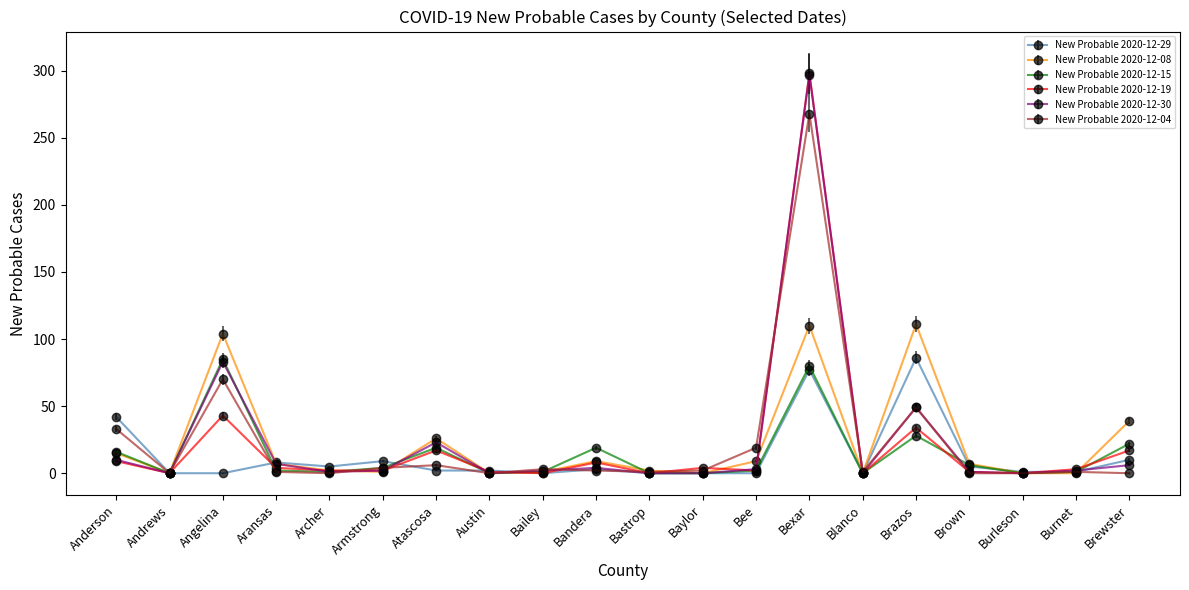

Which series has the widest spread of values?

New Probable 2020-12-19